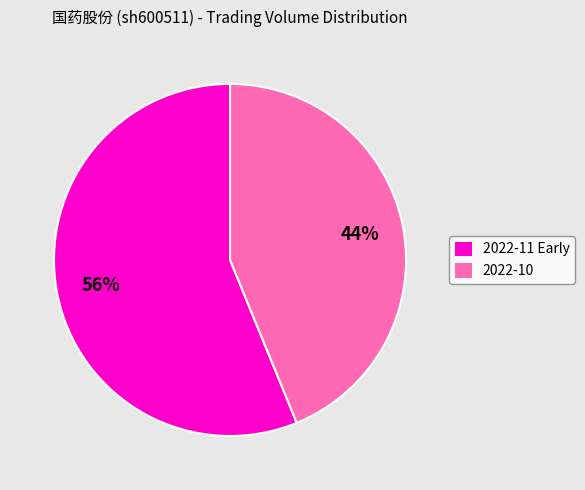

Combined, do 2022-11 Early and 2022-10 account for over 50%?

Yes